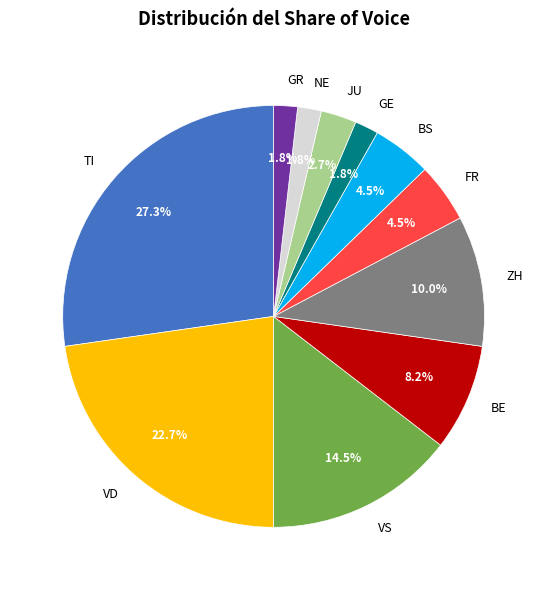

Does any single category account for the majority?

No